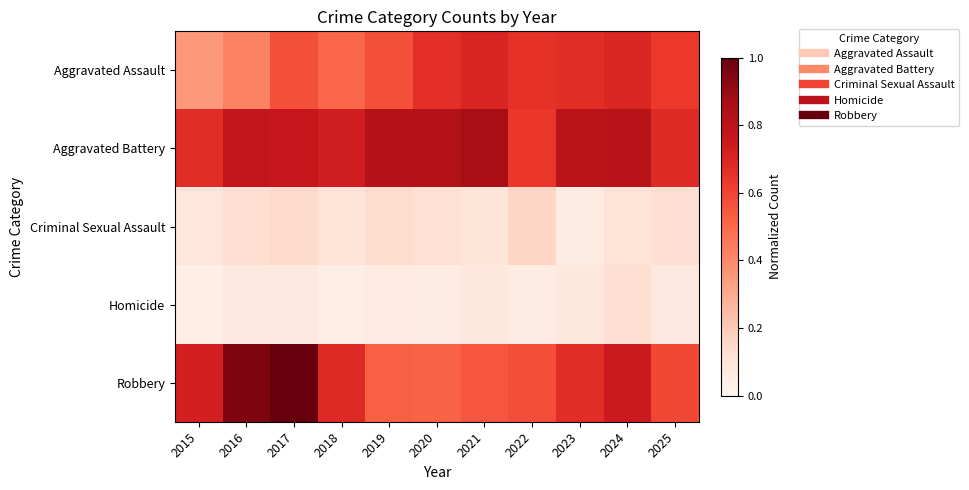

Which series changed the most between 2016 and 2018?

Robbery